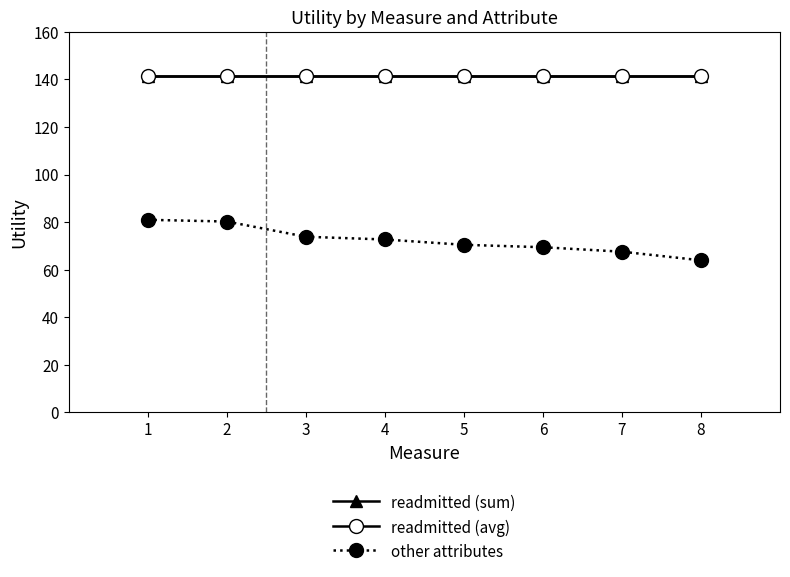

Does the chart have visible grid lines?

No